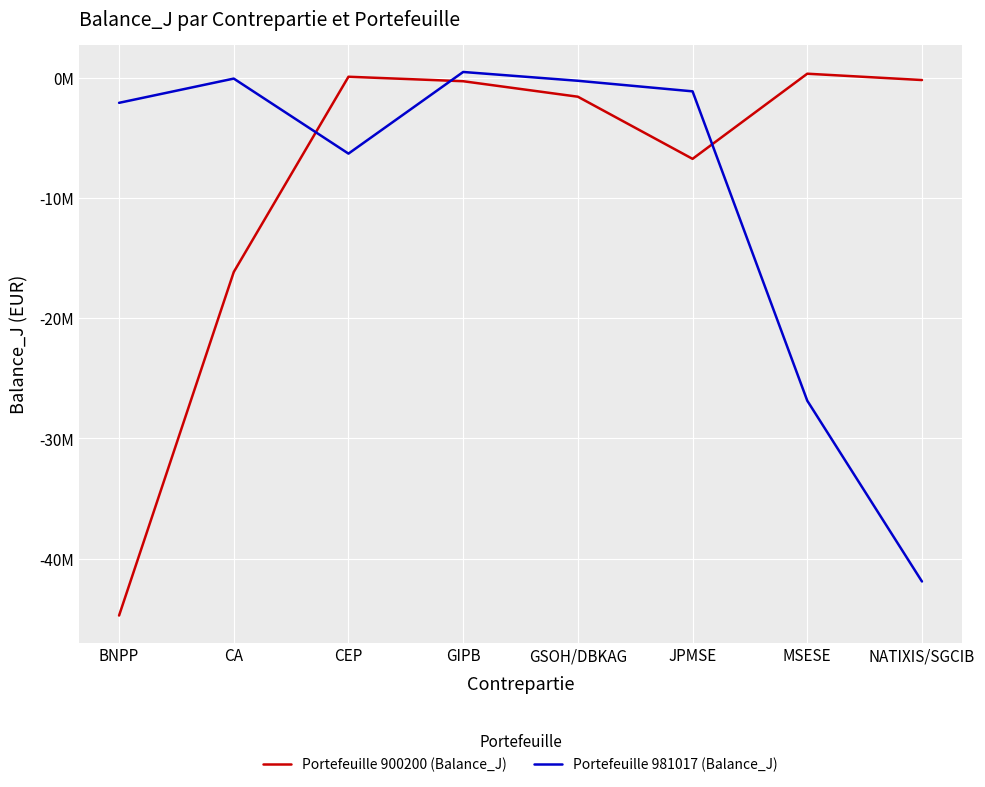

What is the label of the 6th point from the left?

JPMSE